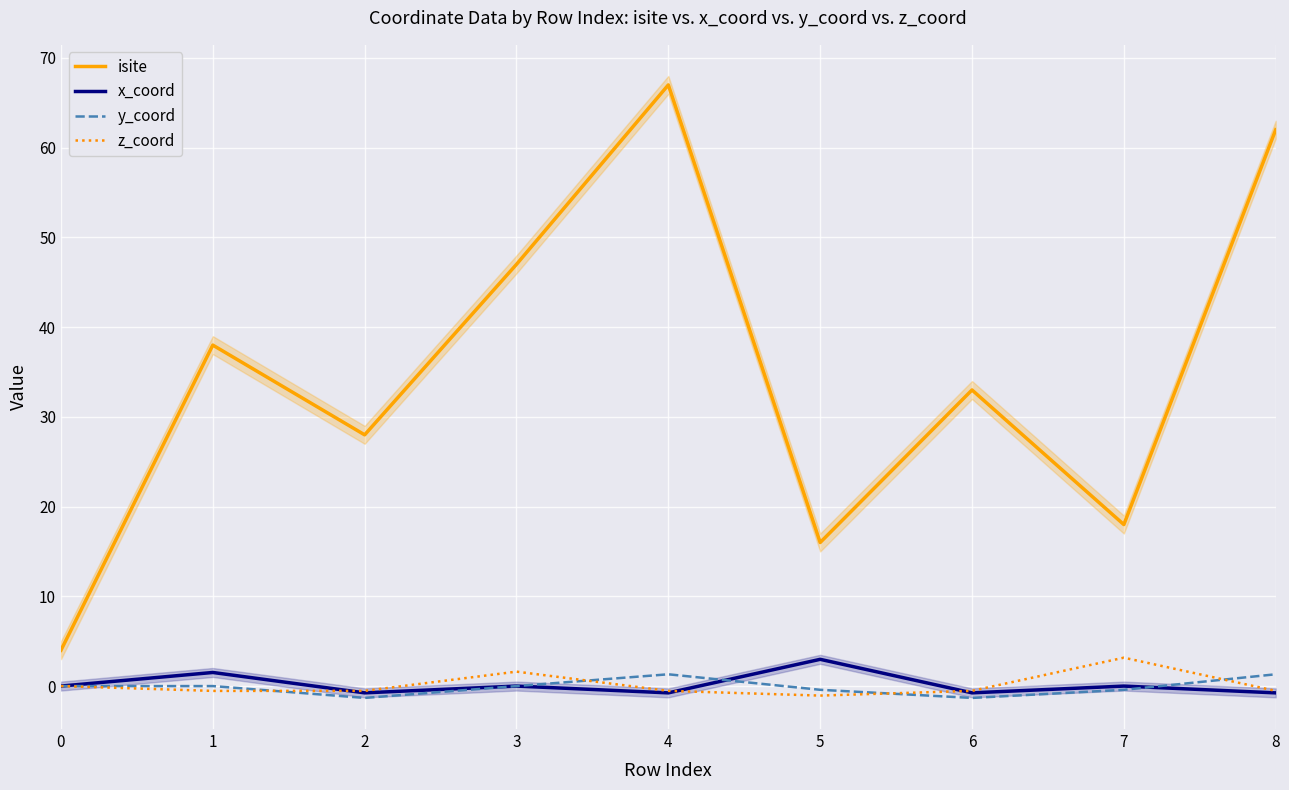

Which series has the widest spread of values?

isite